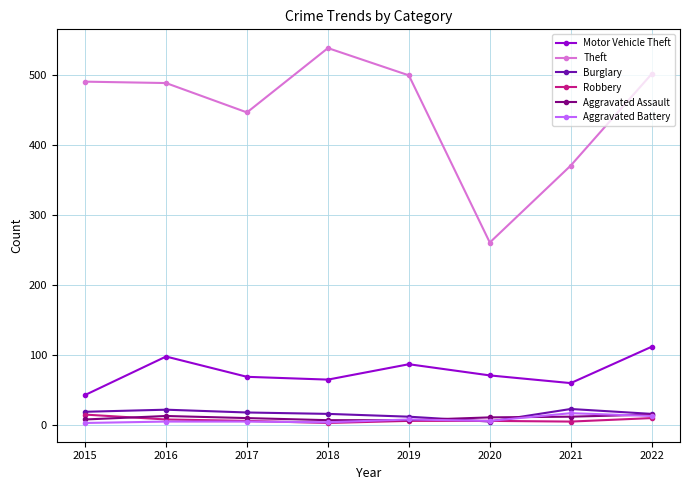

The Aggravated Assault series shows 10 at 2017. True or false?

True